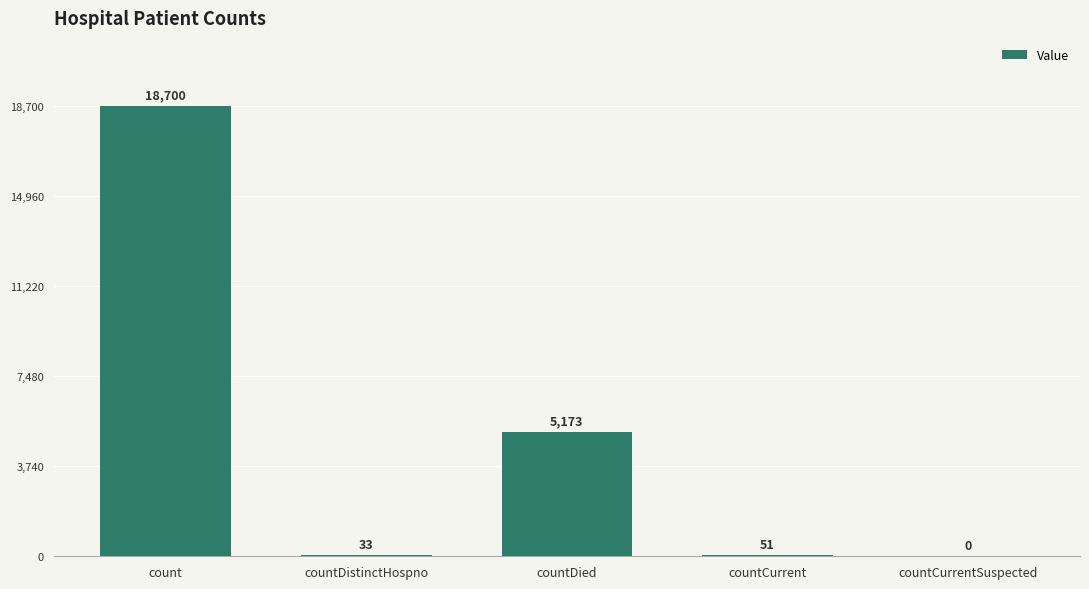

What is the change in value from count to countCurrentSuspected?

-18700